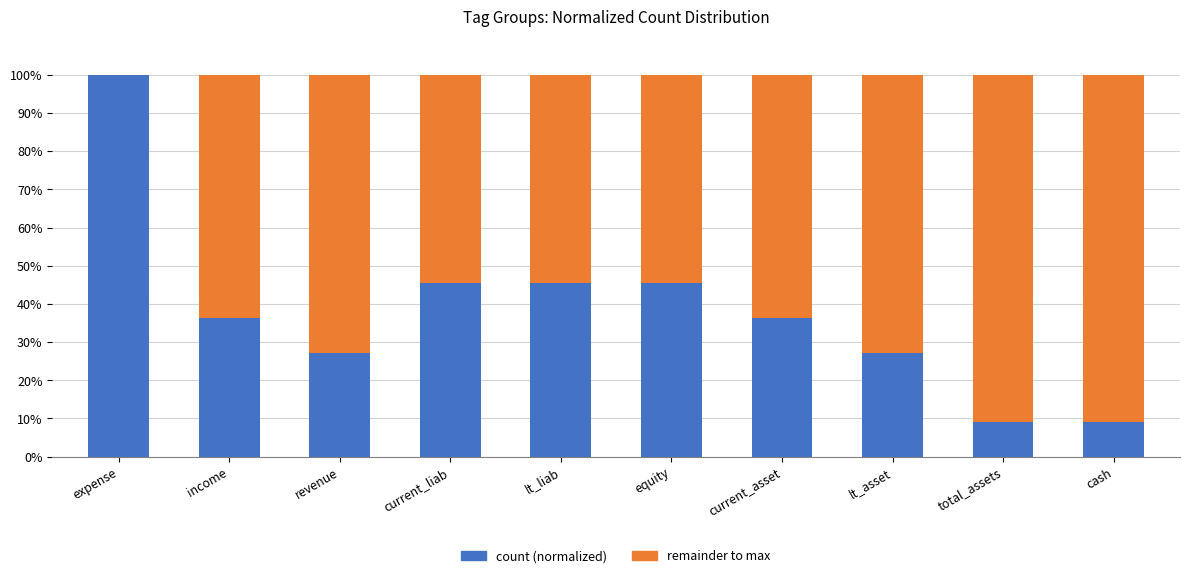

What is the total value across all series at income?

100.0